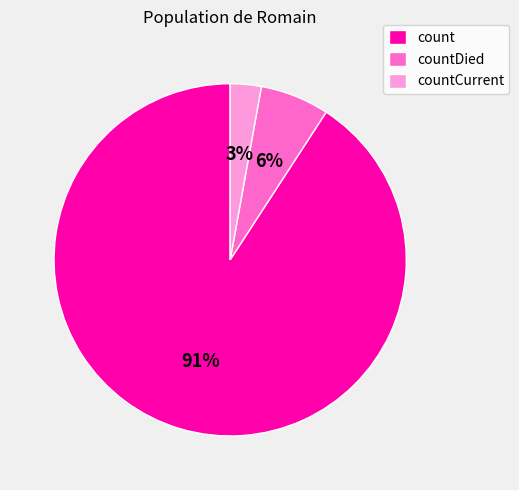

The countCurrent slice represents 17% of the pie. True or false?

False